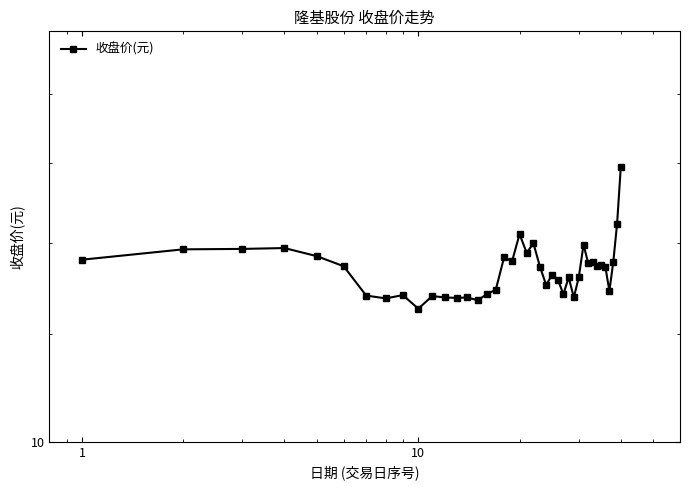

What is the greatest value displayed?

15.9